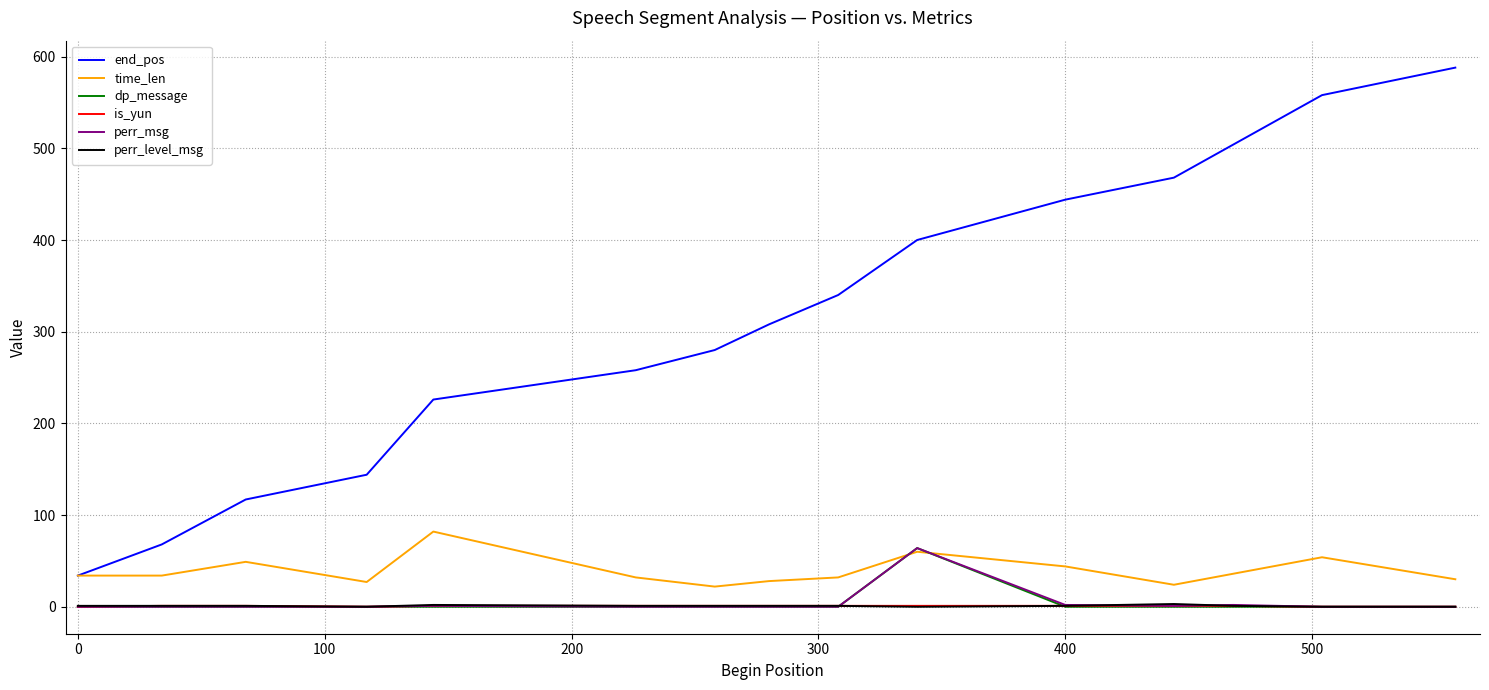

Which series has the largest range (max minus min)?

end_pos